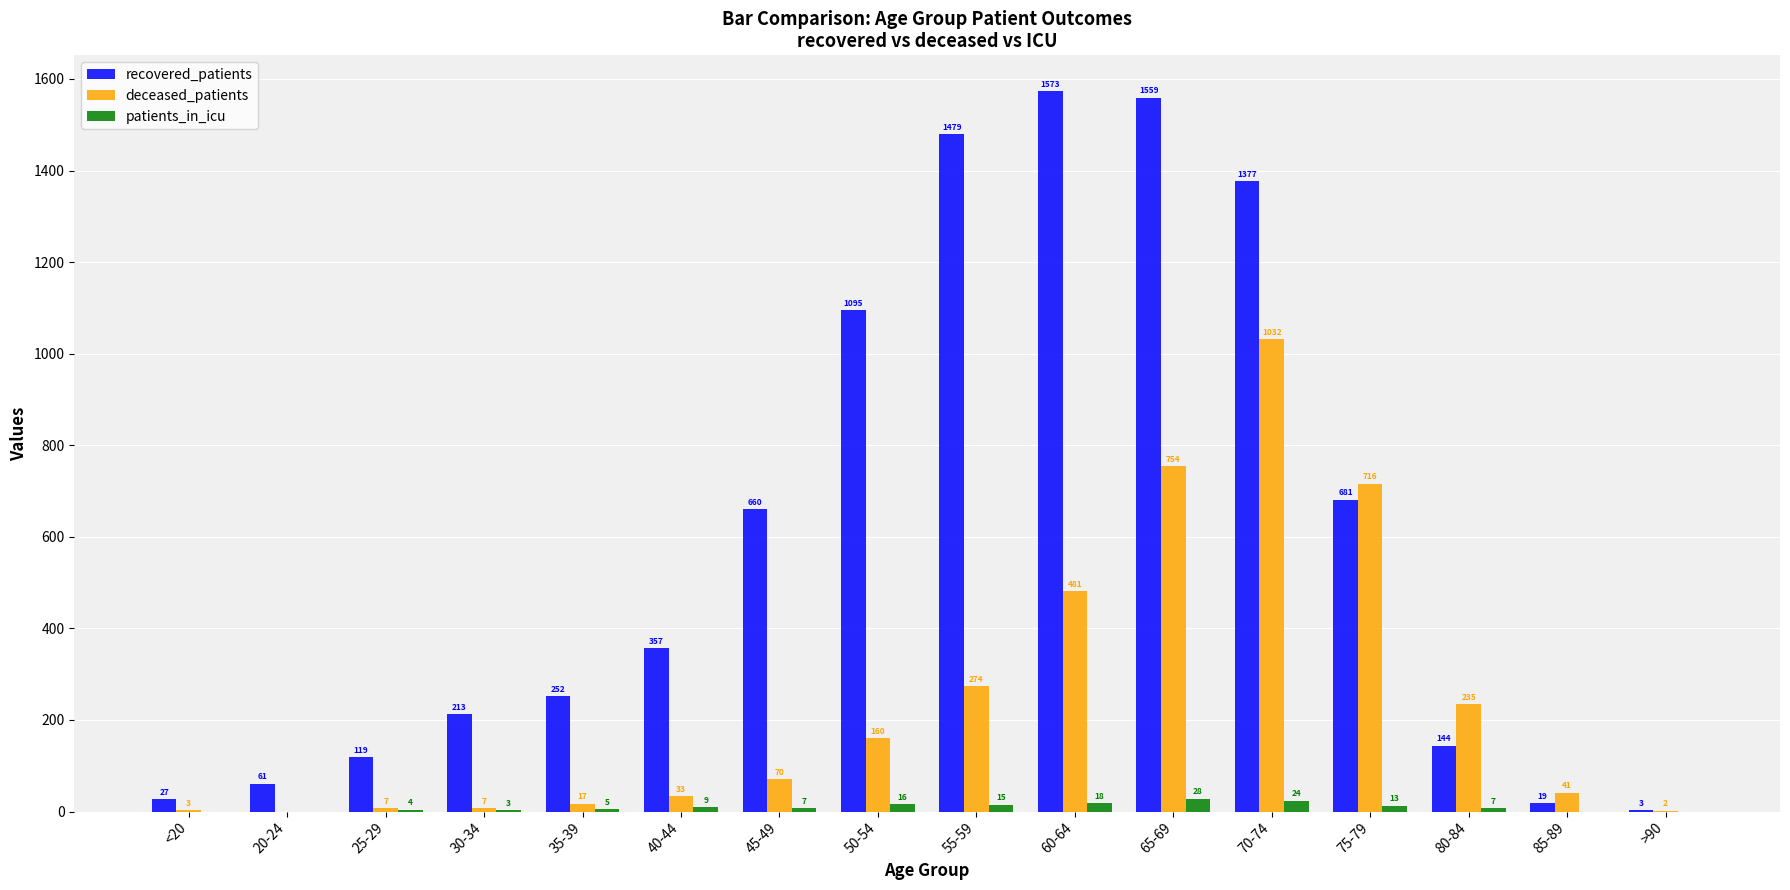

Which label corresponds to the largest value in the chart?

60-64